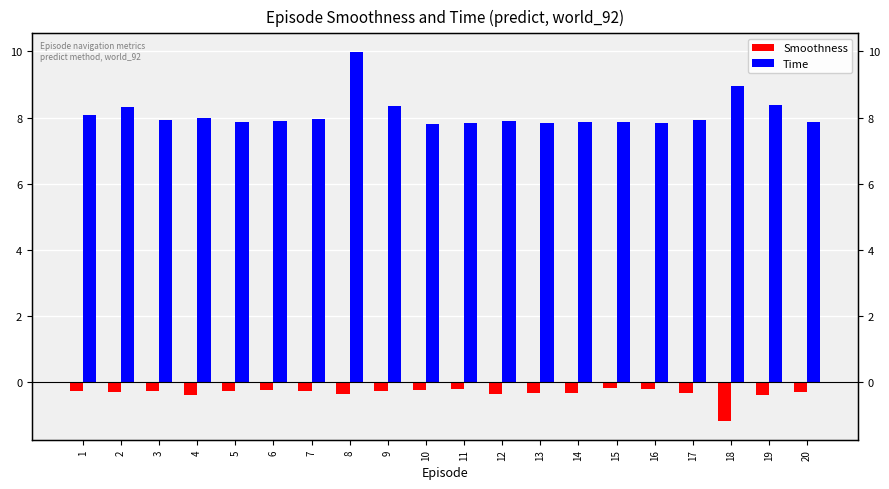

The value of Smoothness at 9 is -0.1. True or false?

False